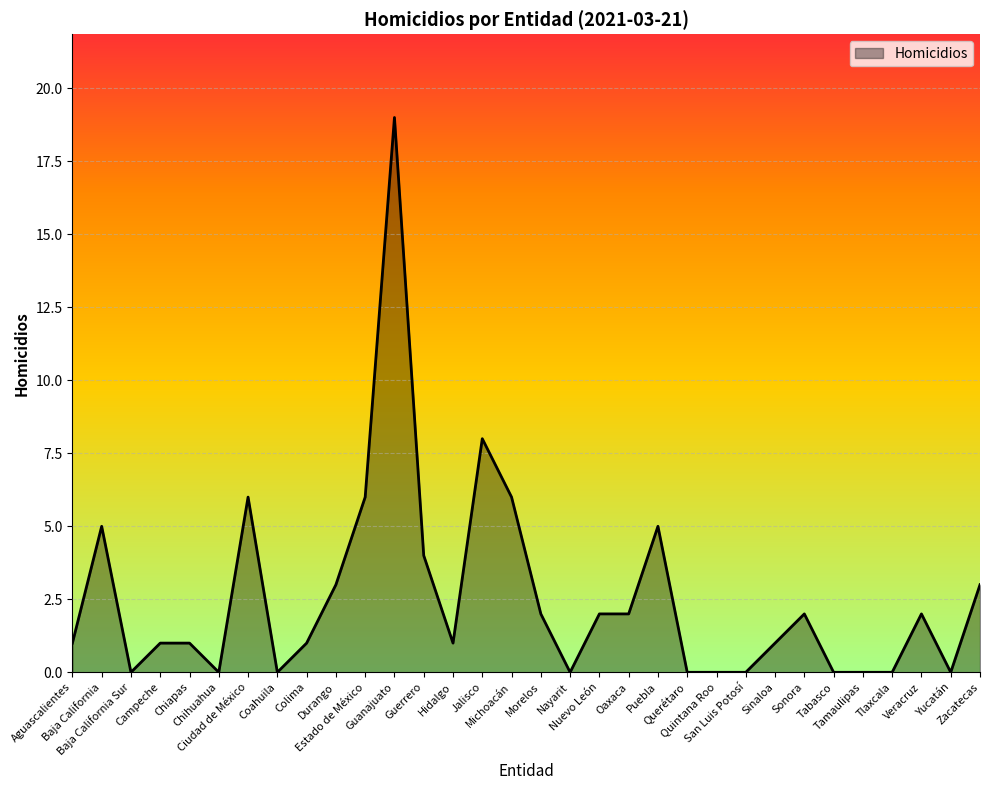

What is the maximum value shown in the chart?

19